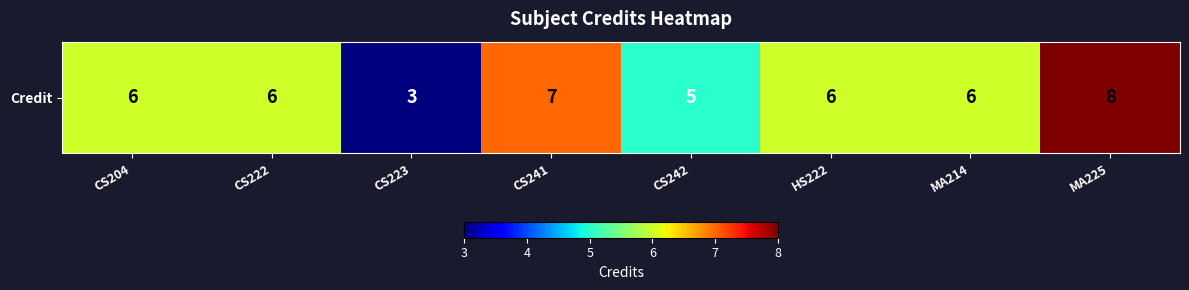

List the labels in order of value, largest first.

MA225, CS241, CS204, CS222, HS222, MA214, CS242, CS223